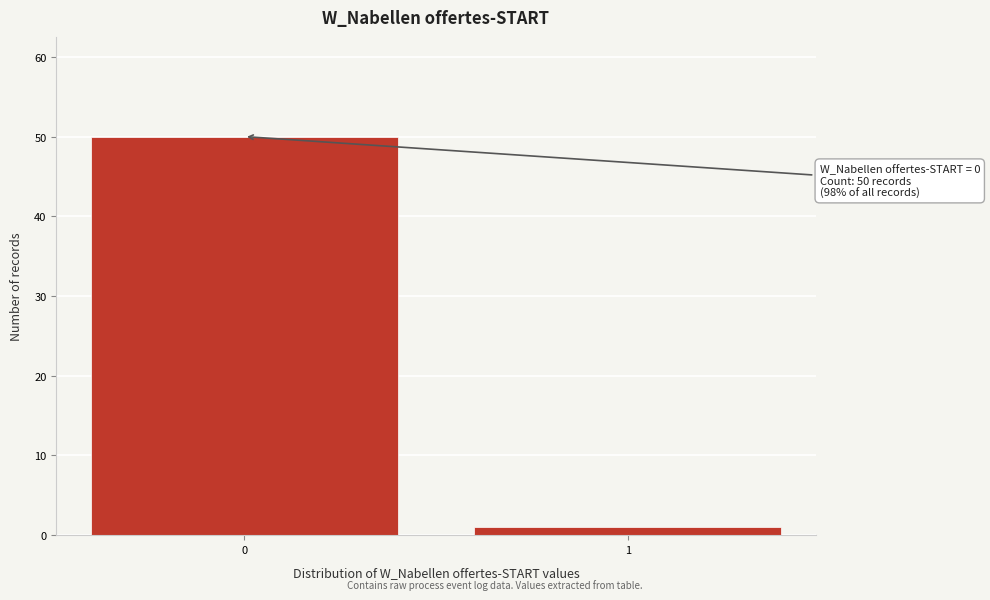

Reading left to right, extract all data points from this chart.

0=50	1=1